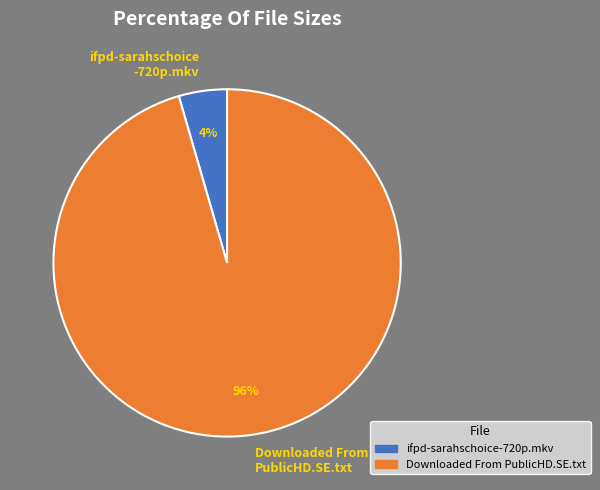

To the nearest percent, what percentage of the pie is Downloaded From PublicHD.SE.txt?

96%